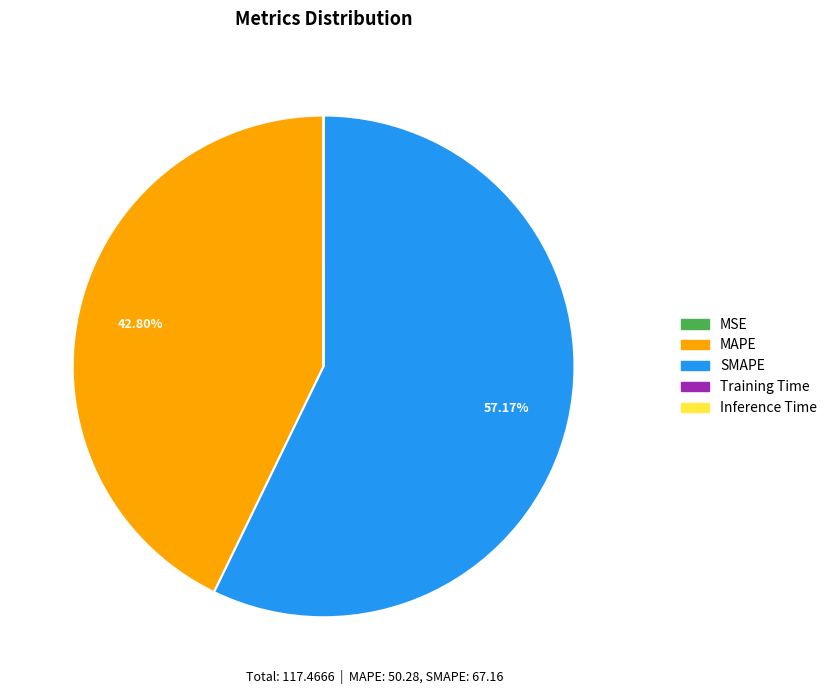

Does SMAPE represent more than half of the total?

Yes